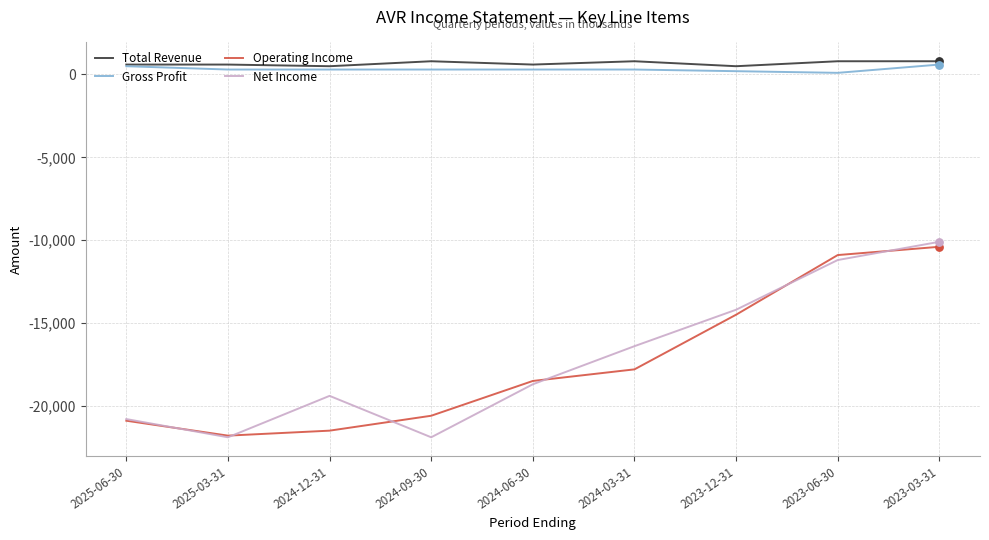

What are all the series names shown in the legend?

Total Revenue, Gross Profit, Operating Income, Net Income